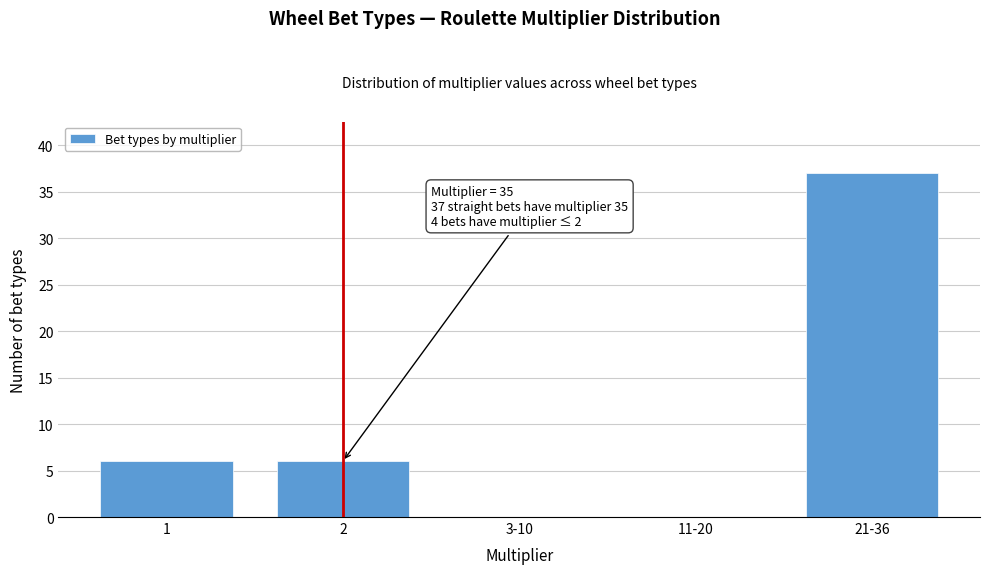

Reading right to left, list all the values displayed in this chart.

21-36=37	11-20=0	3-10=0	2=6	1=6